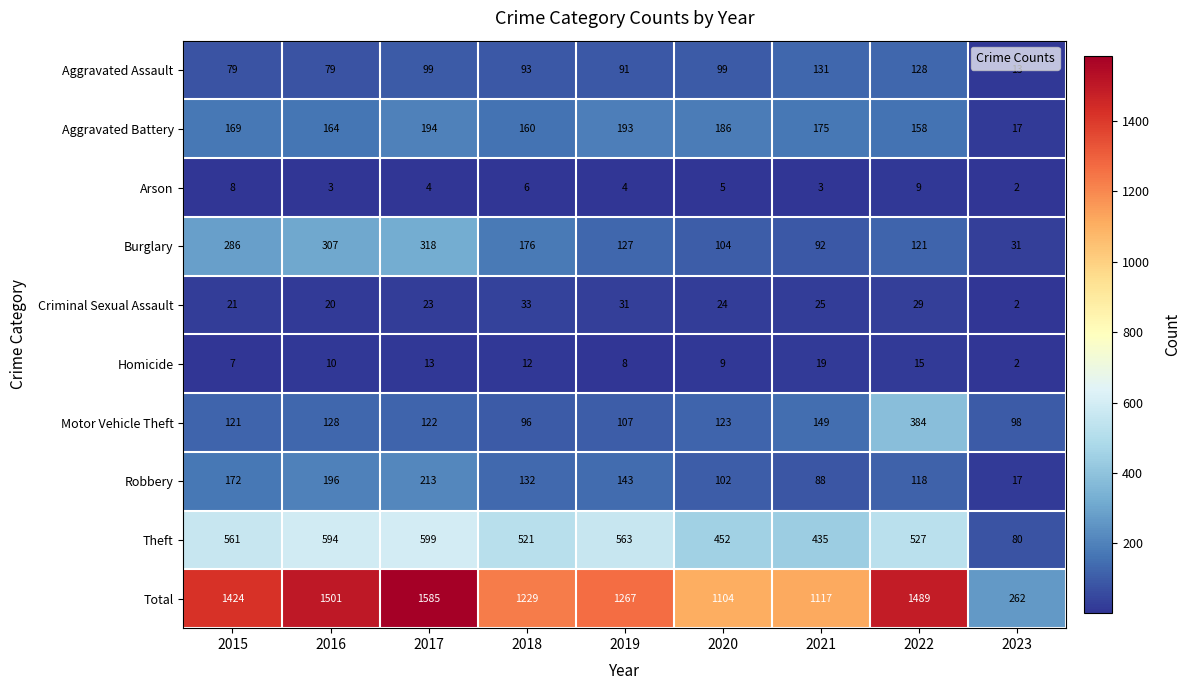

The value of Criminal Sexual Assault at 2020 is 24. True or false?

True